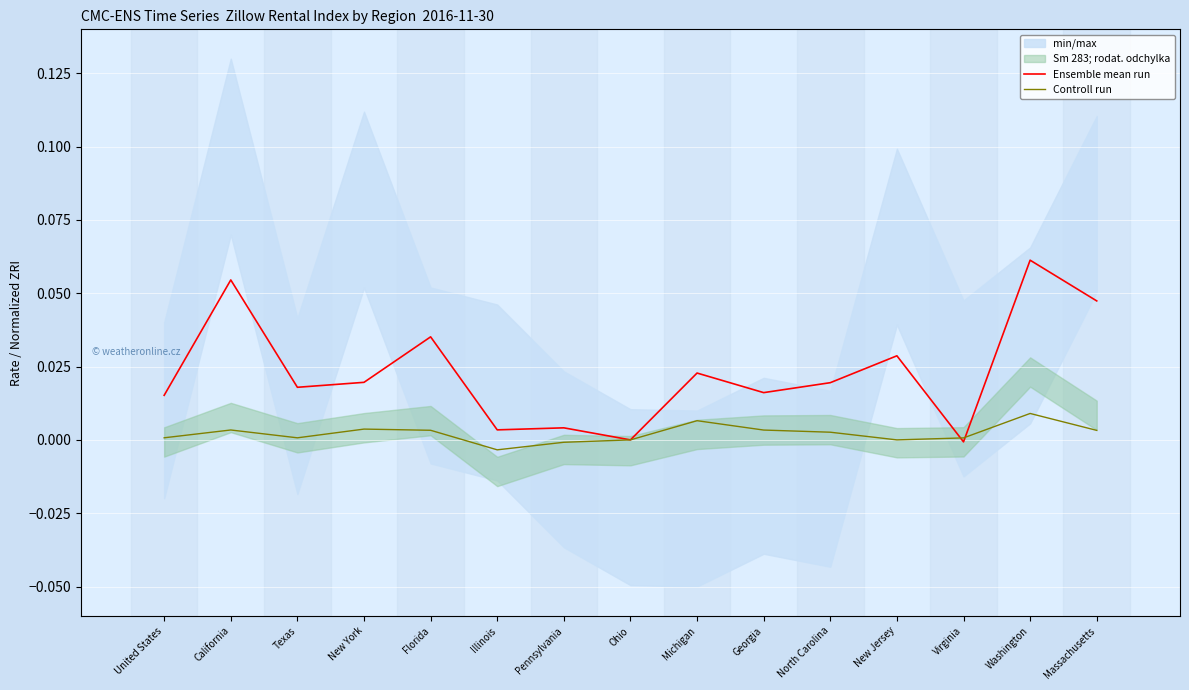

At which category does Ensemble mean run reach its first local peak?

California